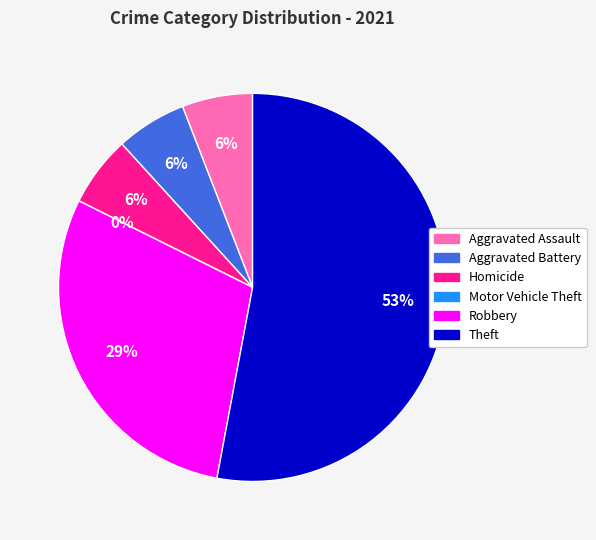

To the nearest percent, what is the average slice percentage?

17%